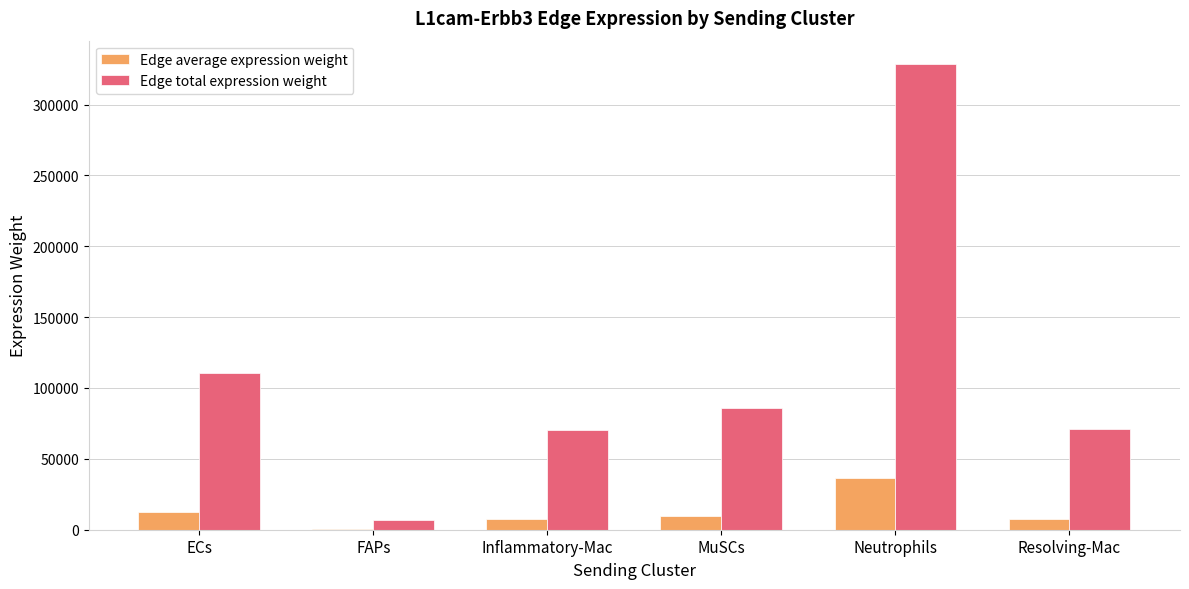

At which label is Edge total expression weight closest to 167793?

ECs